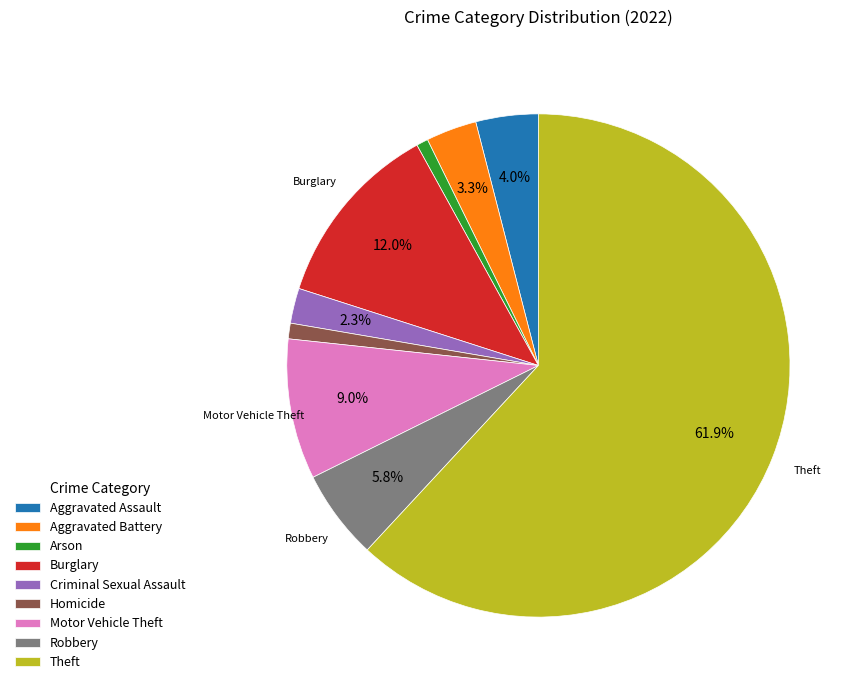

Does Robbery represent more than half of the total?

No